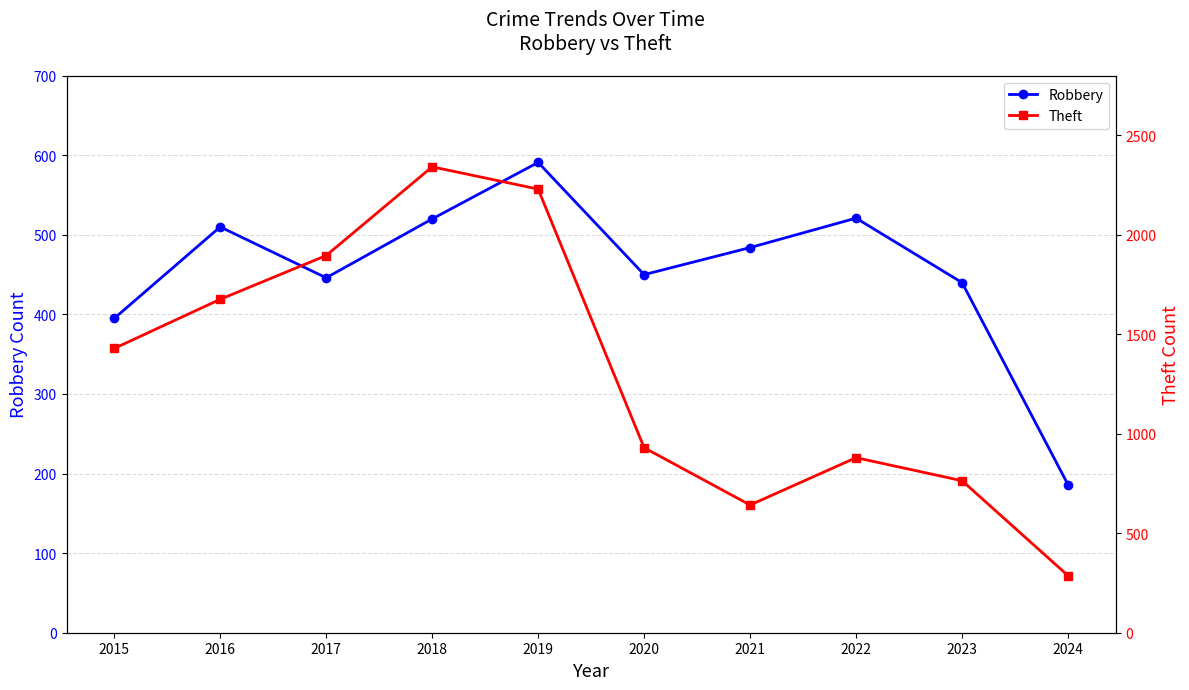

Is the value of Theft at 2020 greater than the value of Robbery at 2020?

Yes